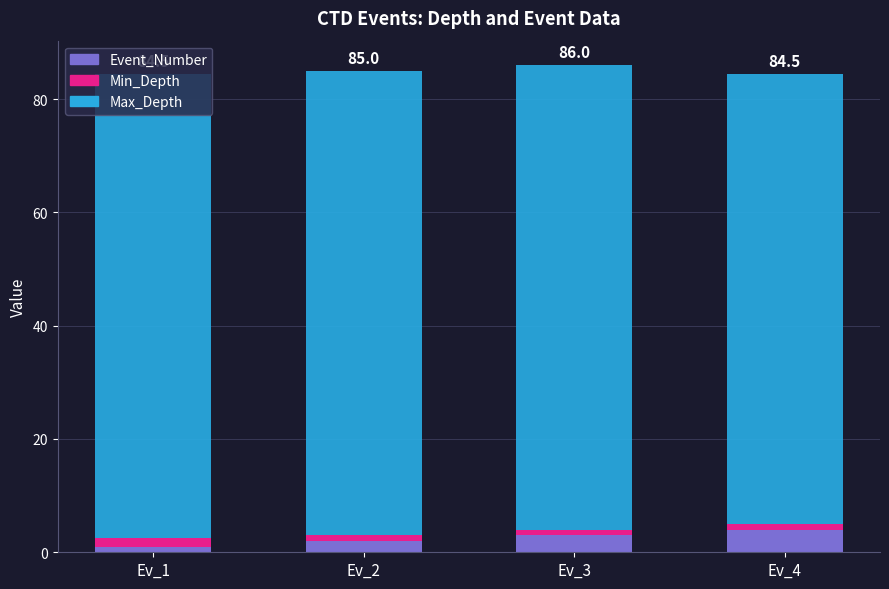

What is the highest value of the Event_Number series?

4.0